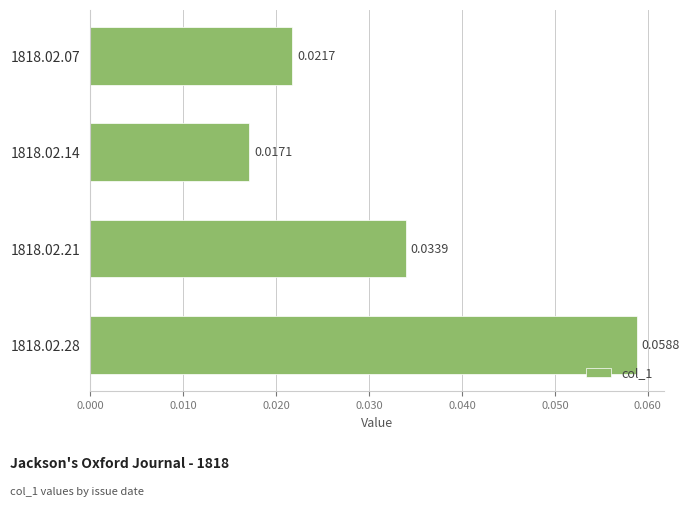

Rank the categories by value from lowest to highest.

1818.02.14, 1818.02.07, 1818.02.21, 1818.02.28